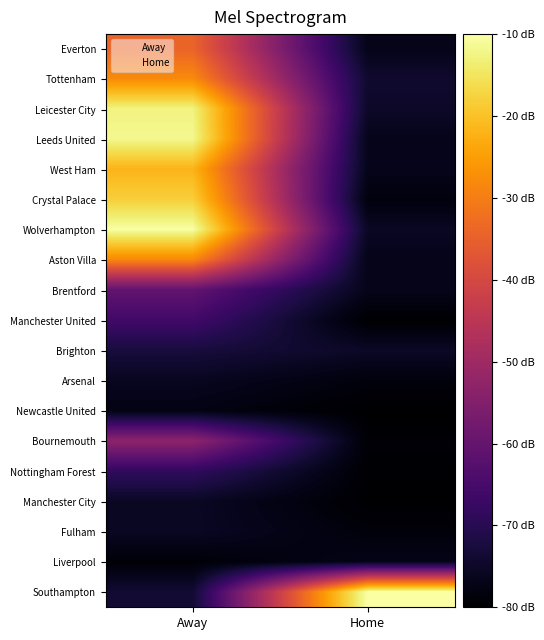

Which category has the lowest value across all series?

Home